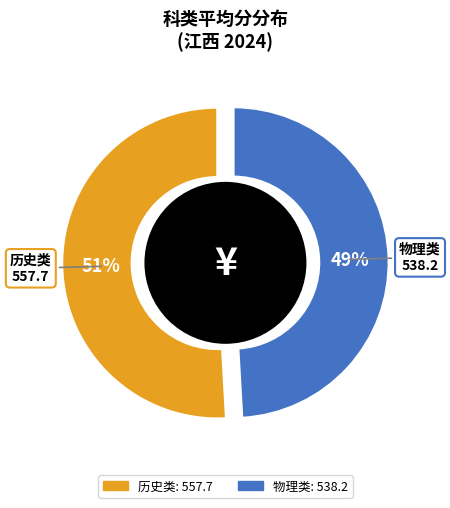

Is the sum of 历史类 and 物理类 greater than half?

Yes